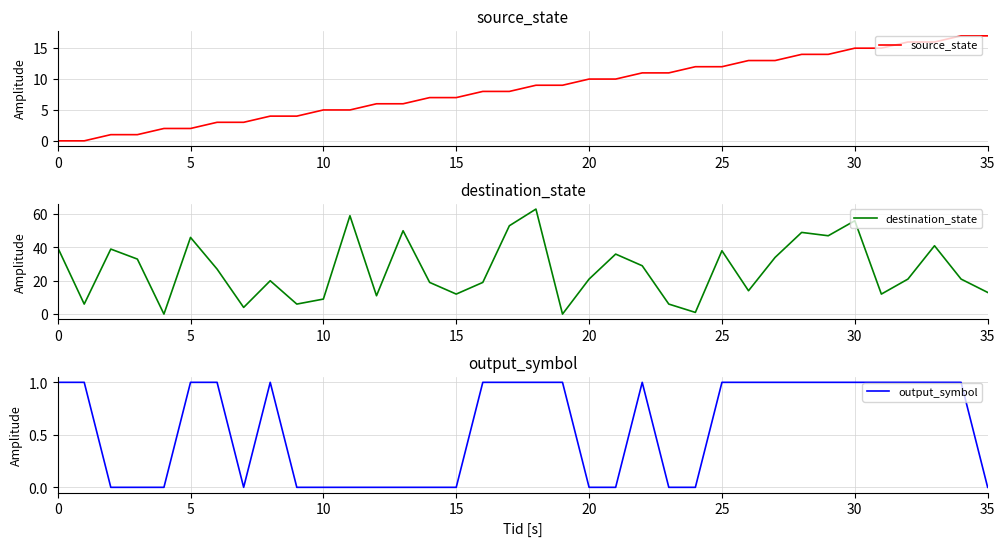

Which series ends up on top after the final intersection of source_state and destination_state?

source_state